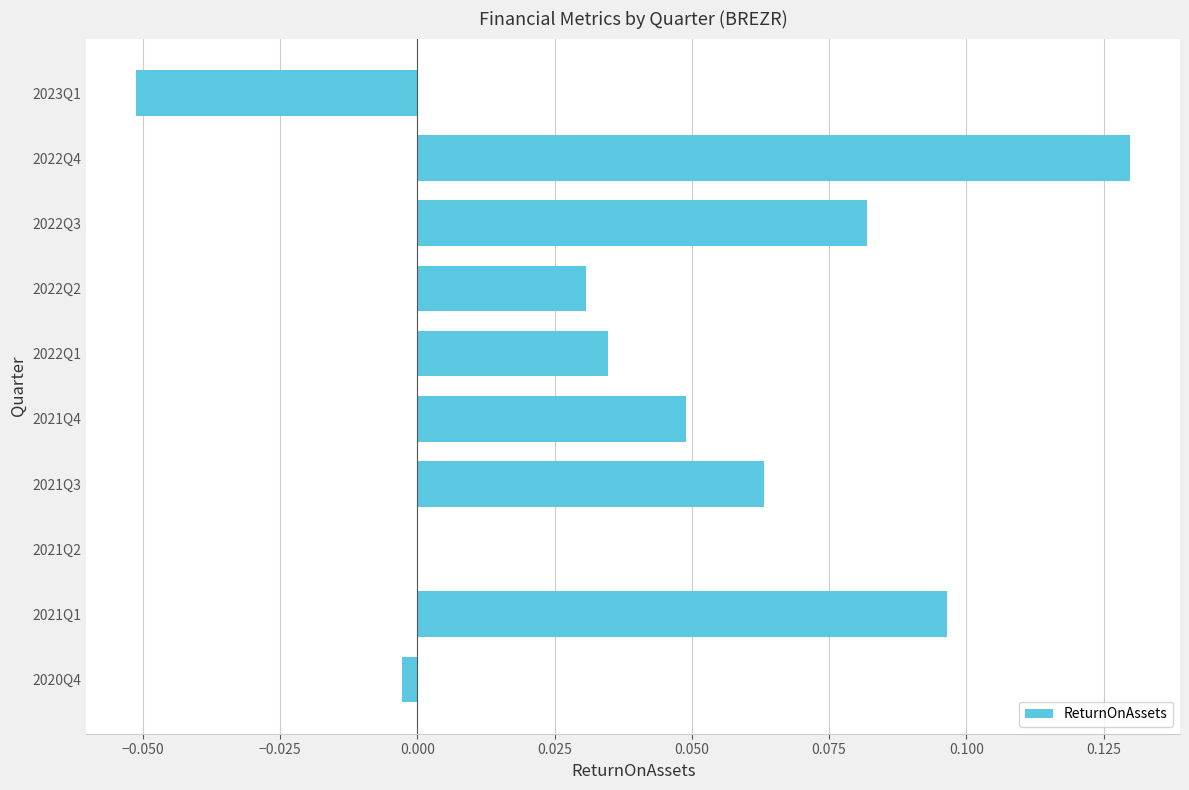

How many data points does each series have?

10